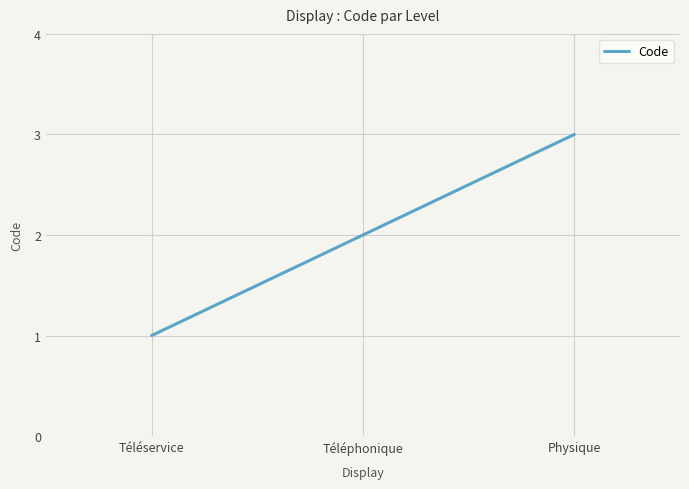

What is the difference between the values at Physique and Téléphonique?

1